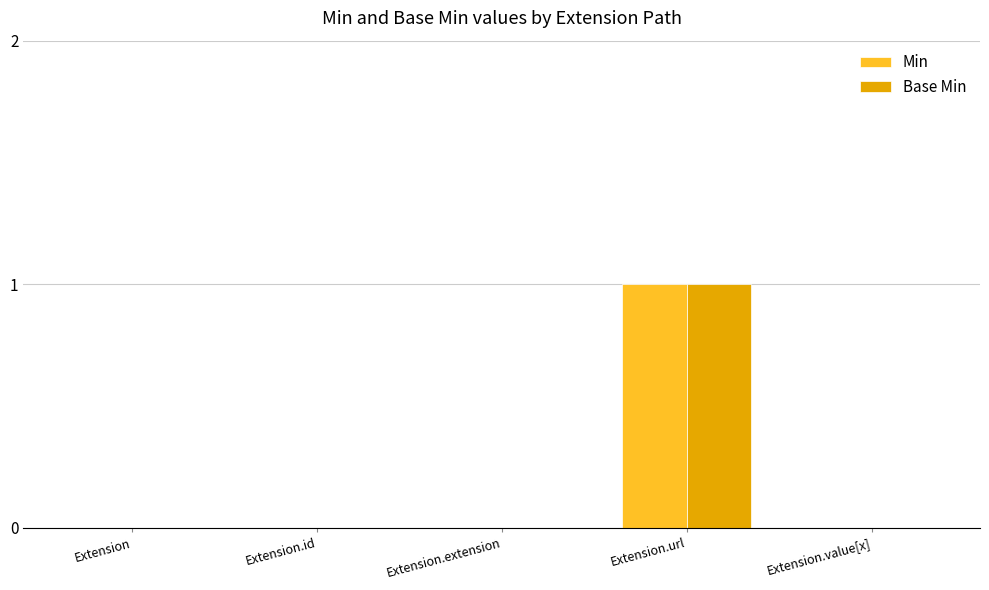

What is the greatest value displayed?

1